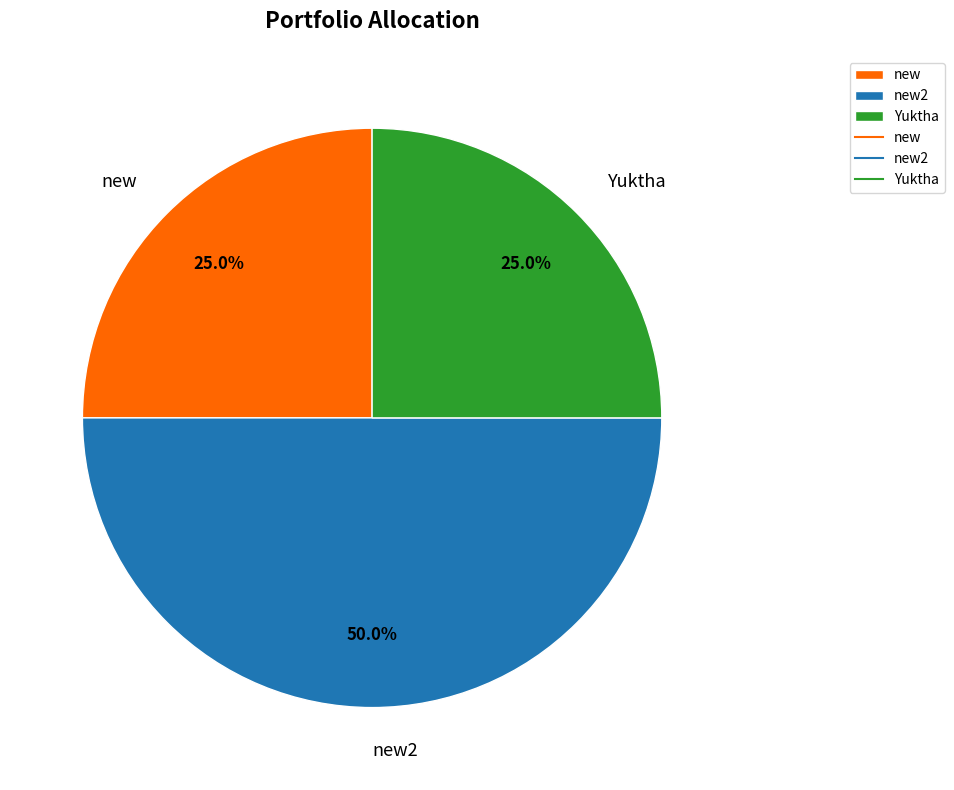

Is the sum of new2 and Yuktha greater than half?

Yes